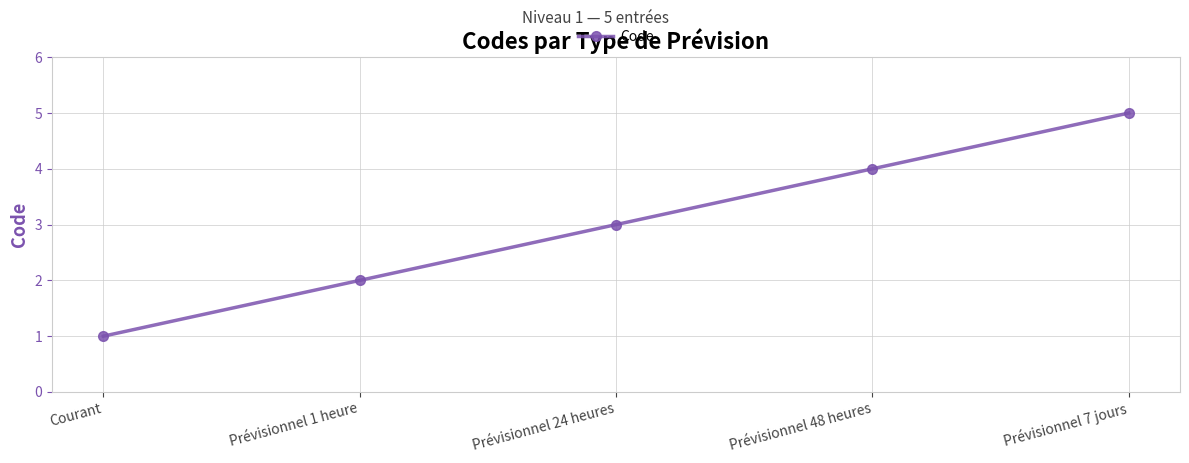

What is the difference between the maximum and minimum values?

4